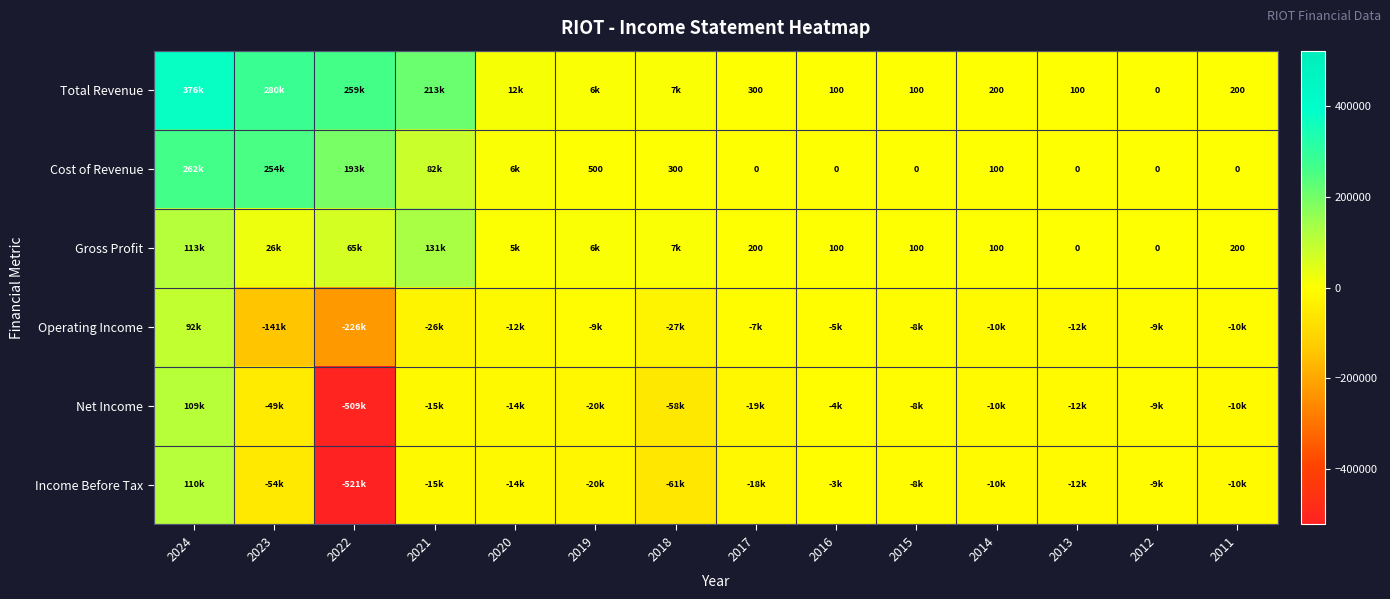

List the series in order of their peak value, lowest first.

Operating Income, Net Income, Income Before Tax, Gross Profit, Cost of Revenue, Total Revenue